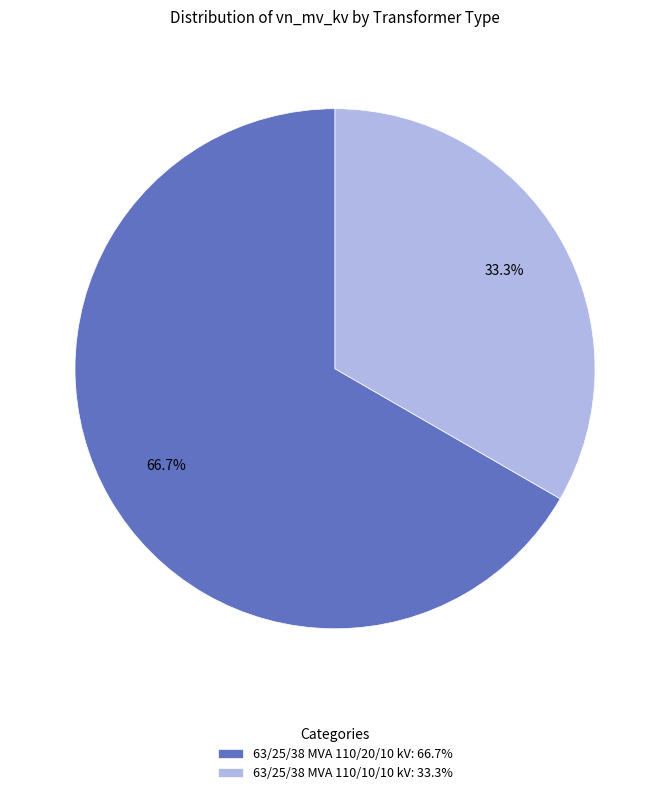

What is the majority slice?

63/25/38 MVA 110/20/10 kV